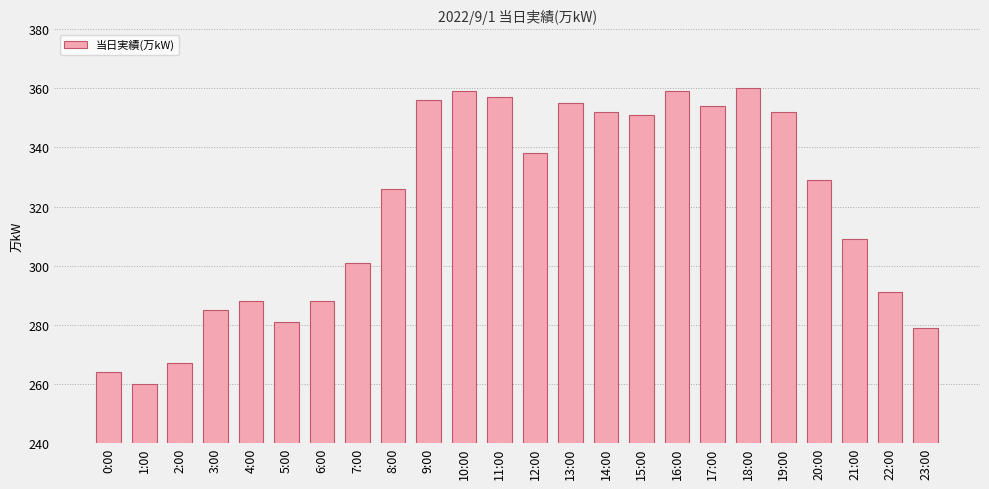

How many values are below 329?

12